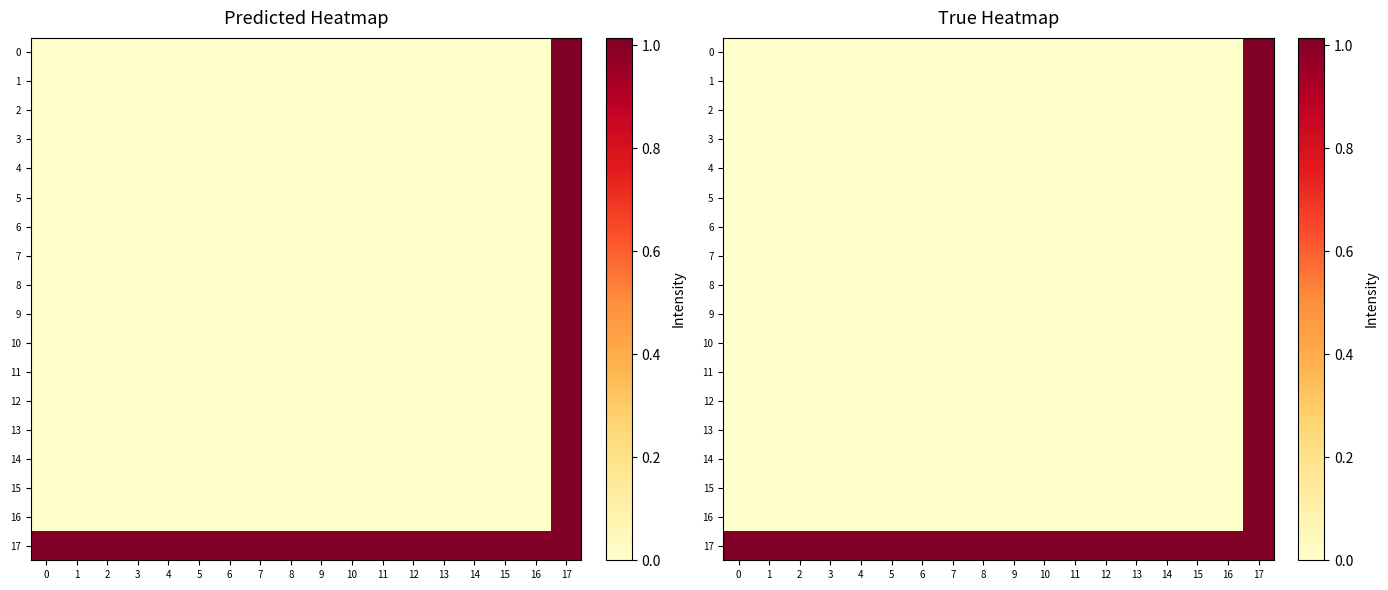

Rank the series by their maximum value, from highest to lowest.

0, 1, 2, 3, 4, 5, 6, 7, 8, 9, 10, 11, 12, 13, 14, 15, 16, 17